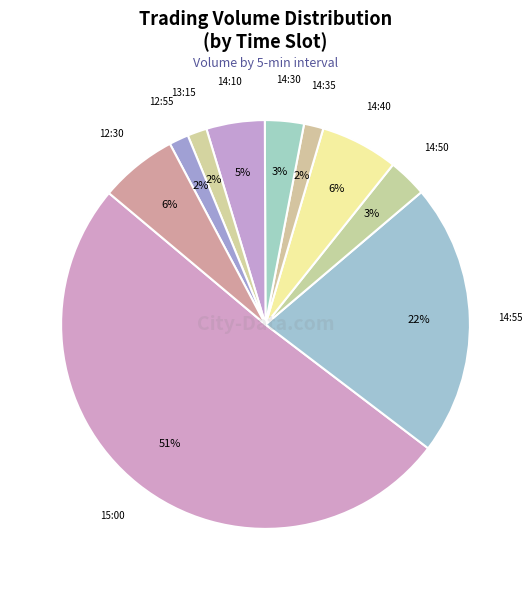

To the nearest percent, what is the average slice percentage?

10%